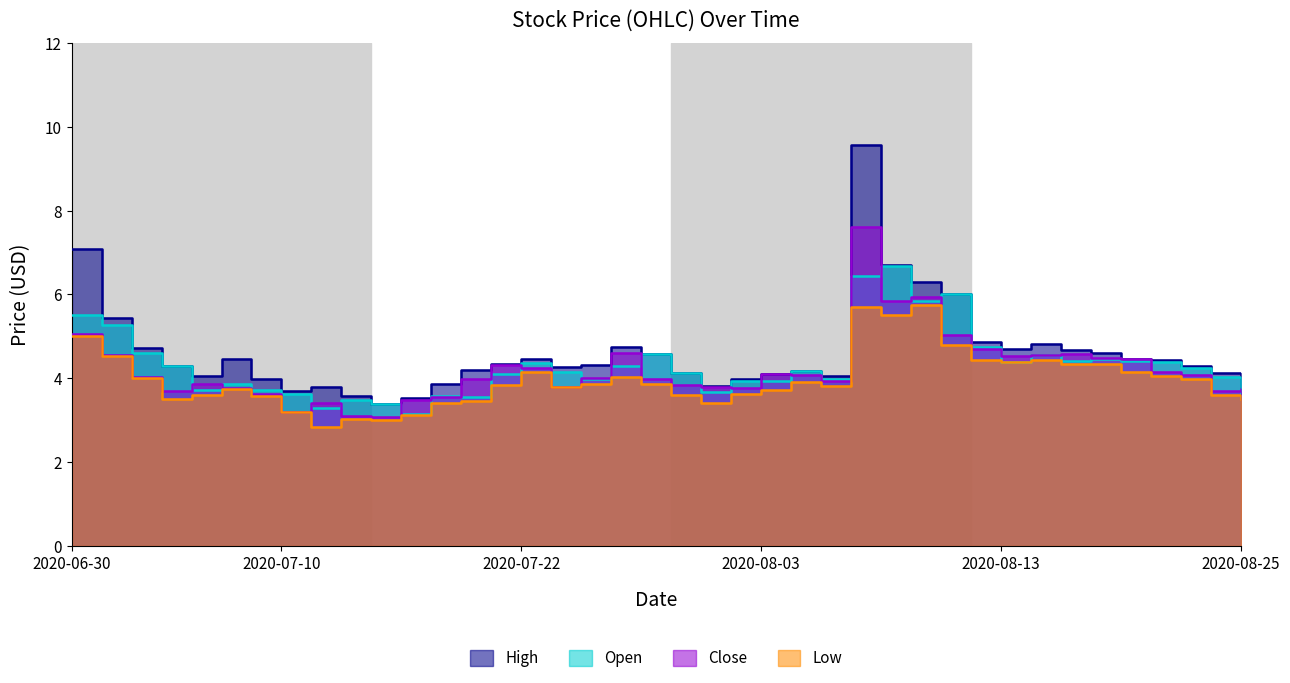

What is the greatest value displayed?

9.6